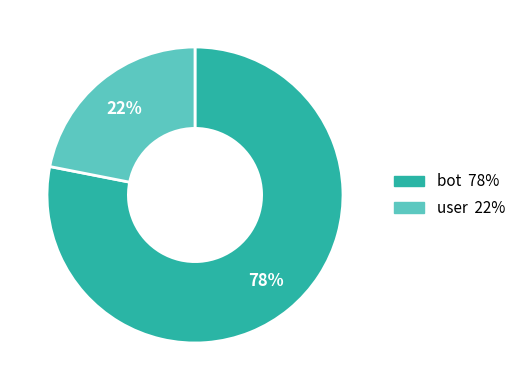

The user slice represents 10% of the pie. True or false?

False